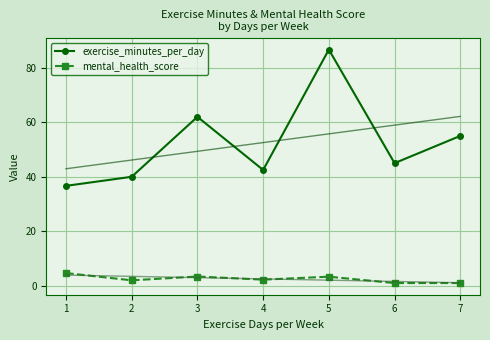

What is the highest value of the mental_health_score series?

4.7